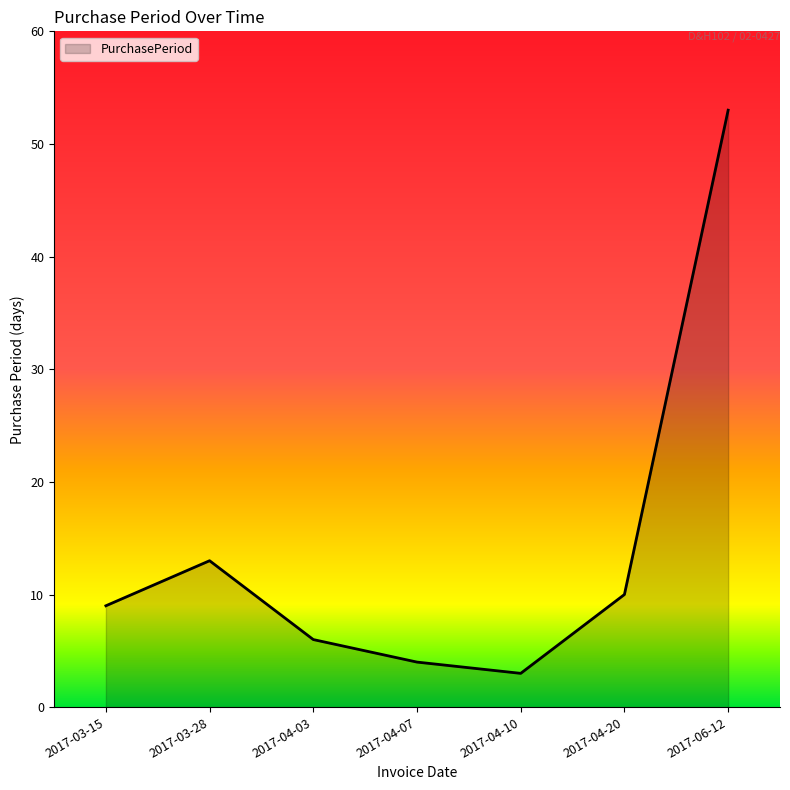

What is the change in value from 2017-04-07 to 2017-04-20?

+6